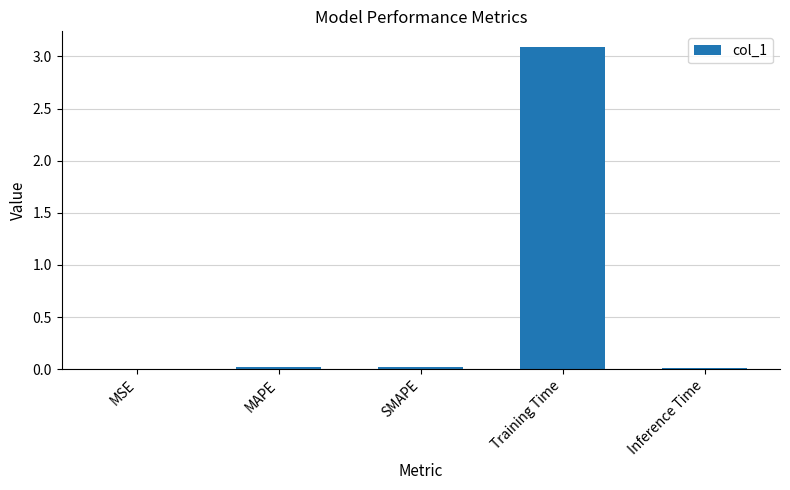

Which has a higher value, Training Time or Inference Time?

Training Time